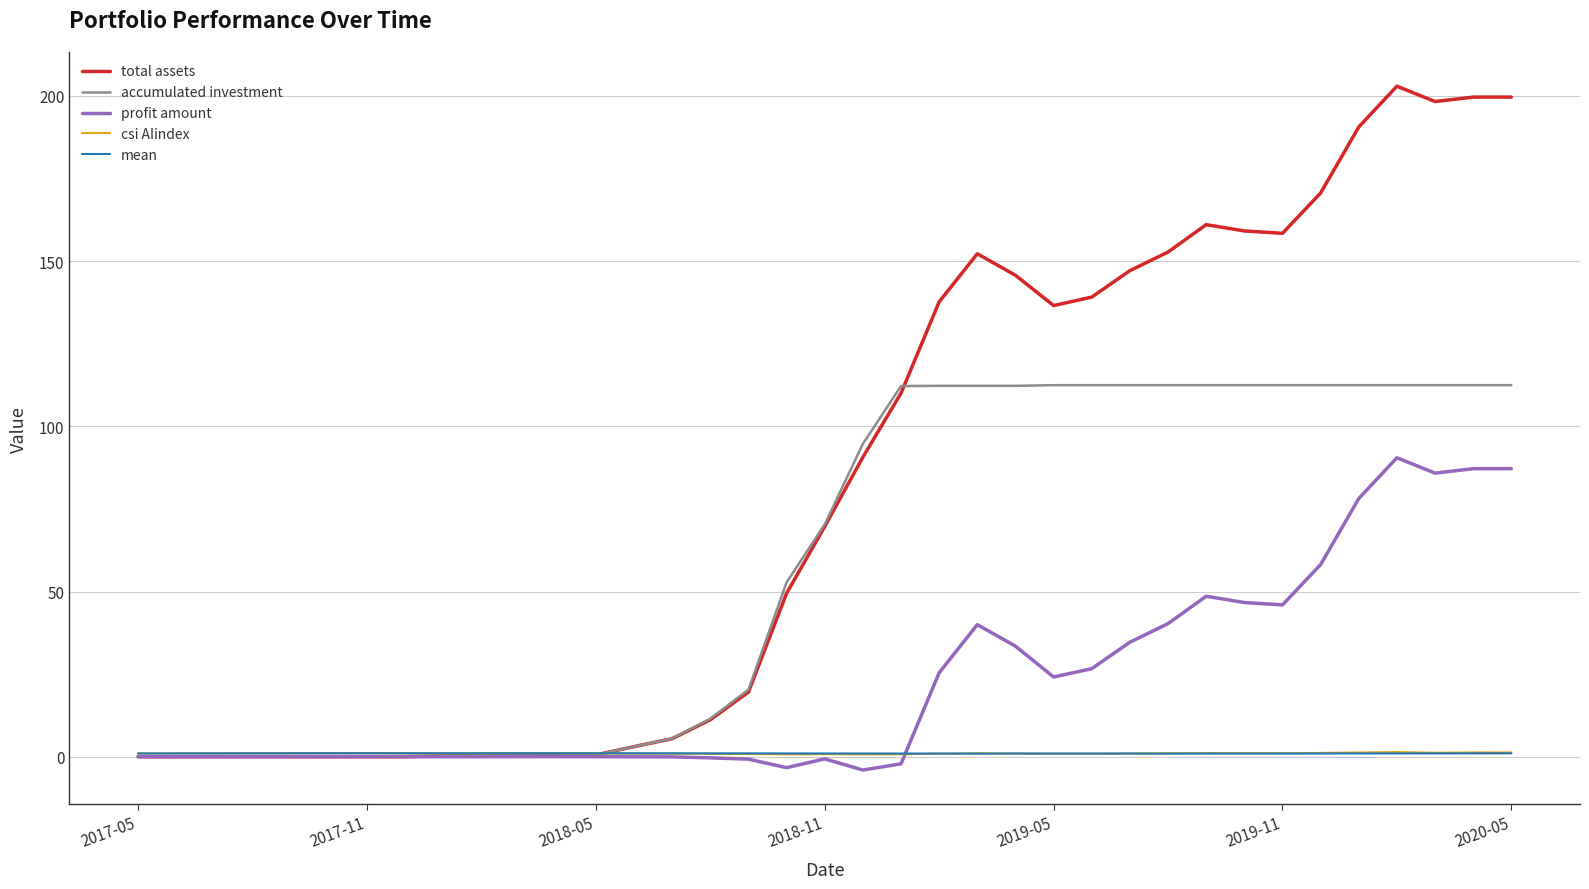

What is the difference between the second highest and second lowest values in the csi AIindex series?

0.6